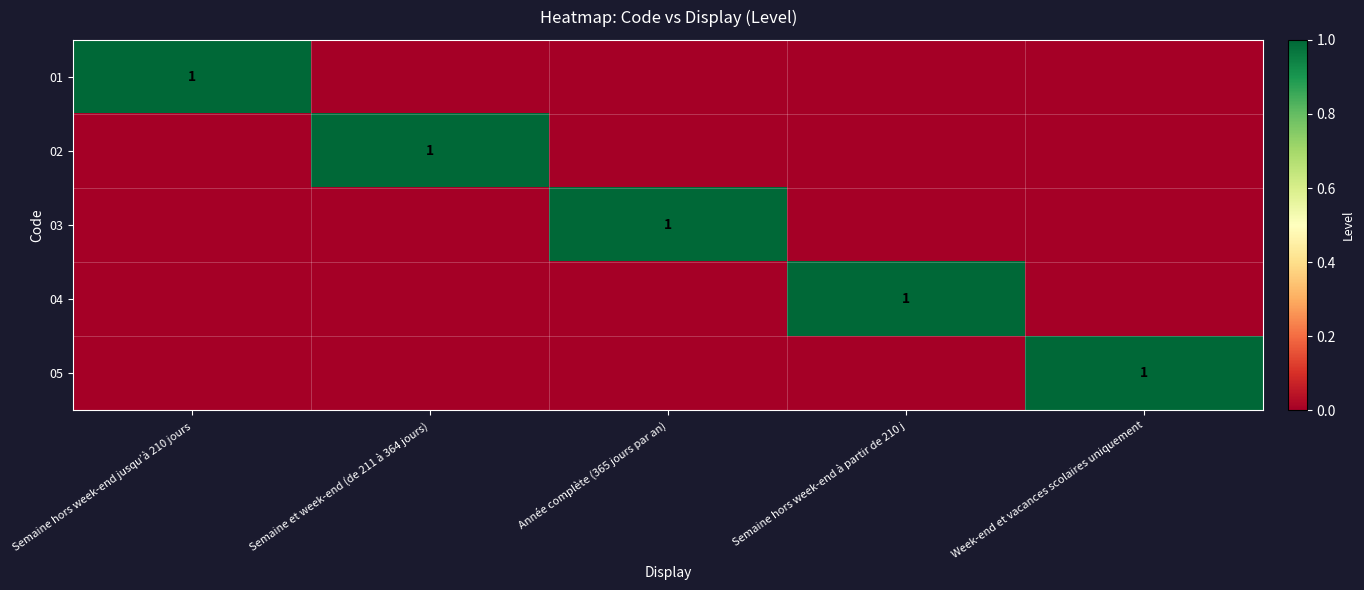

How many series are shown in this chart?

5